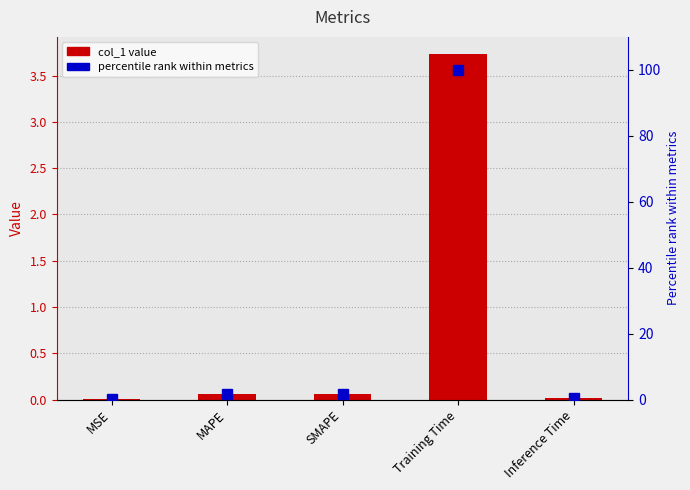

List the series in order of their peak value, lowest first.

col_1, percentile rank